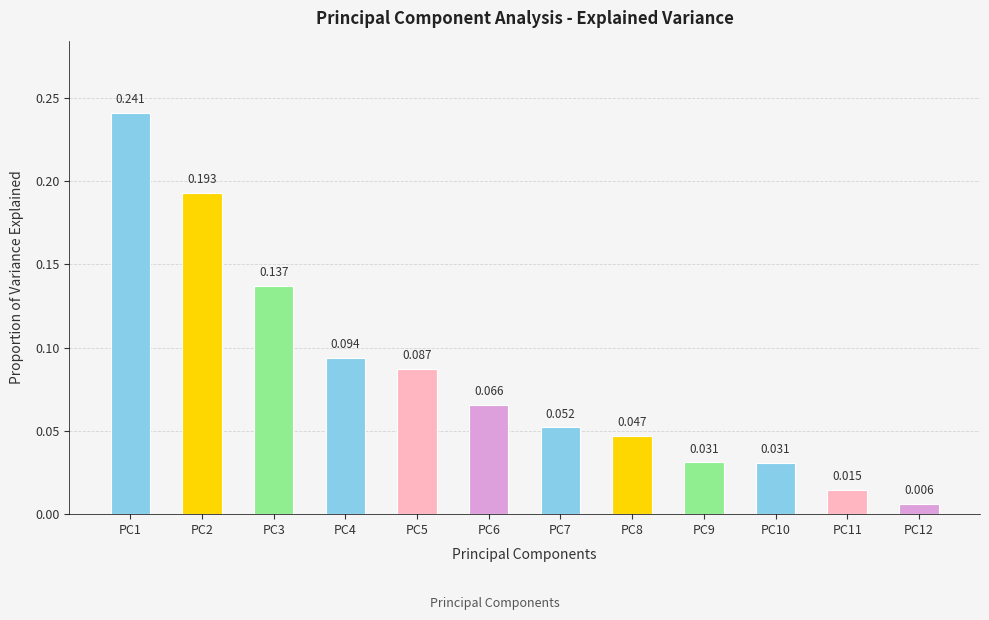

The chart shows a value of 0.1 at PC5. True or false?

True